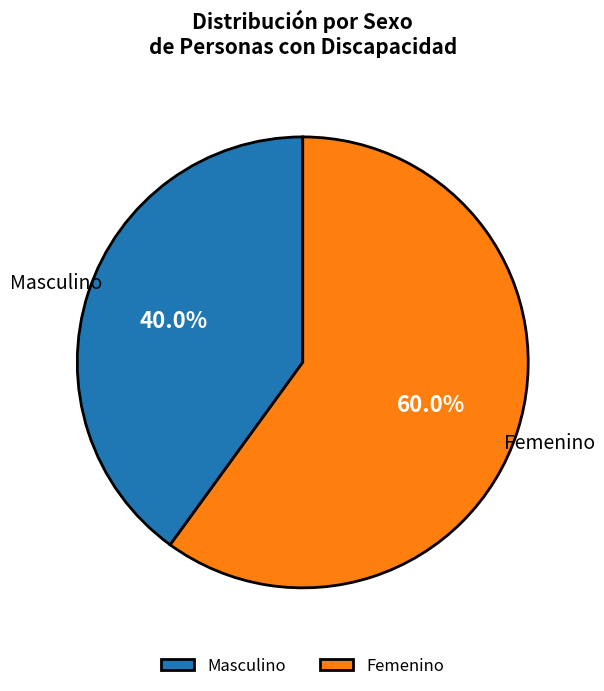

What percentage do Femenino and Masculino together represent?

100.0%